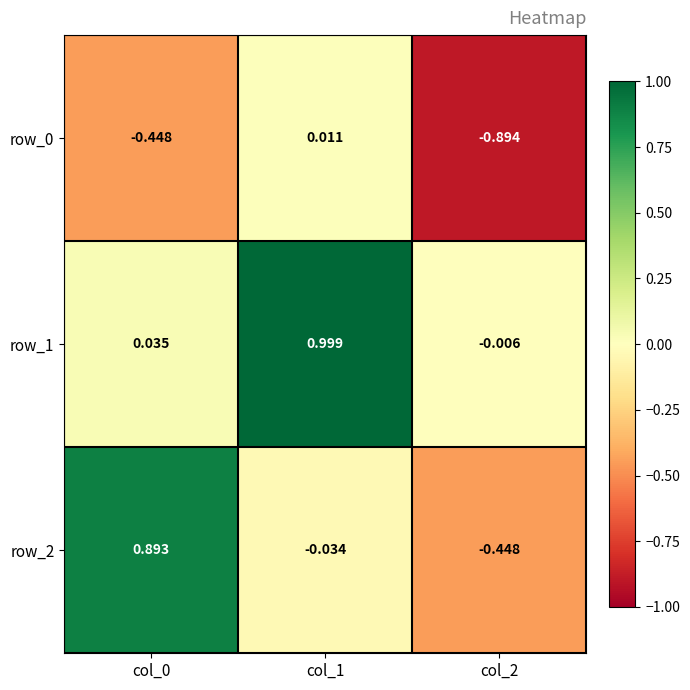

Is the value of row_2 at col_1 greater than the value of row_0 at col_0?

Yes